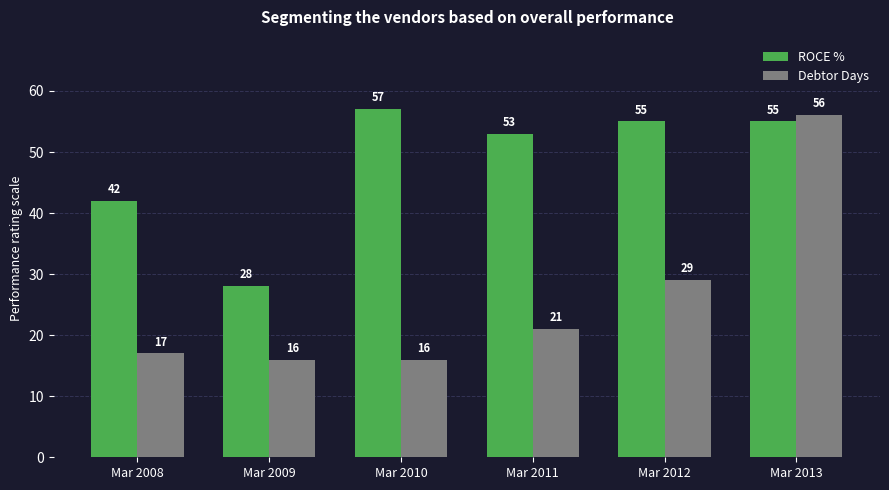

What is the maximum value for ROCE %?

57